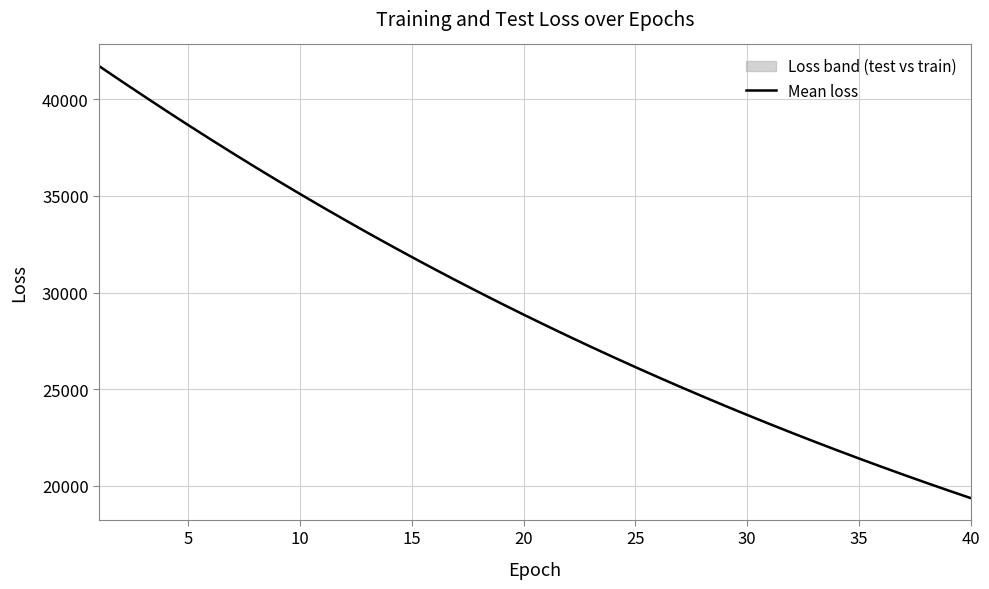

What is the highest value of the Mean loss series?

41722.2